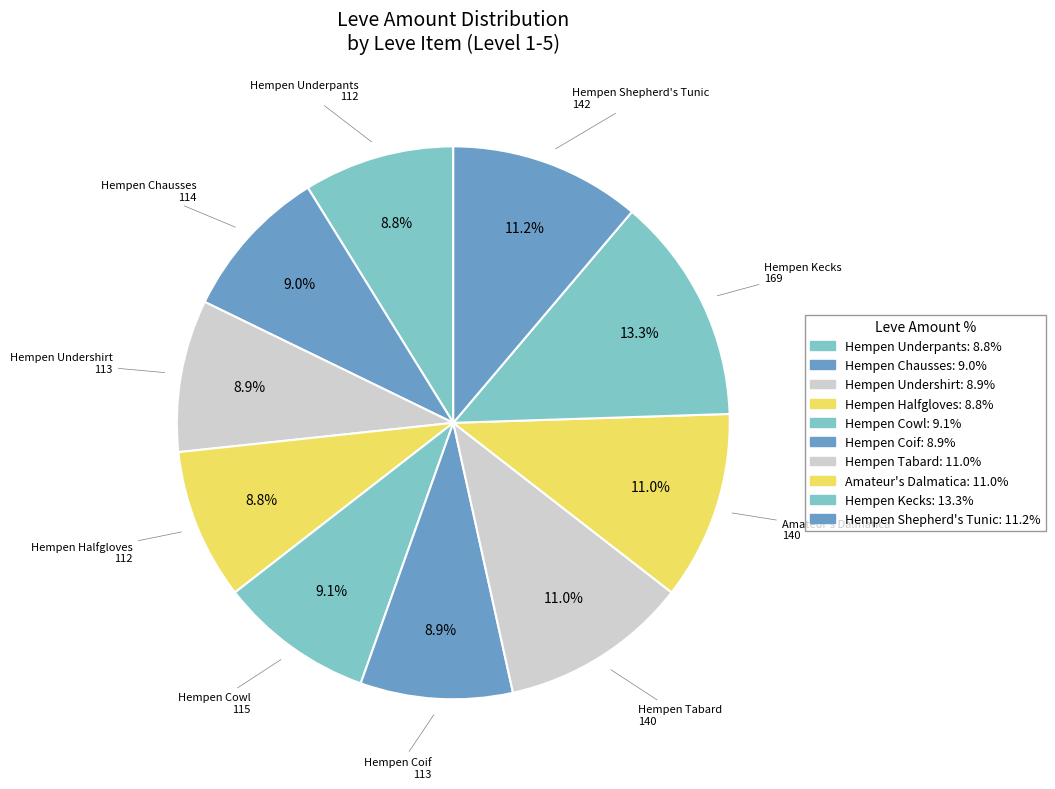

Is there any slice that represents more than half of the pie?

No